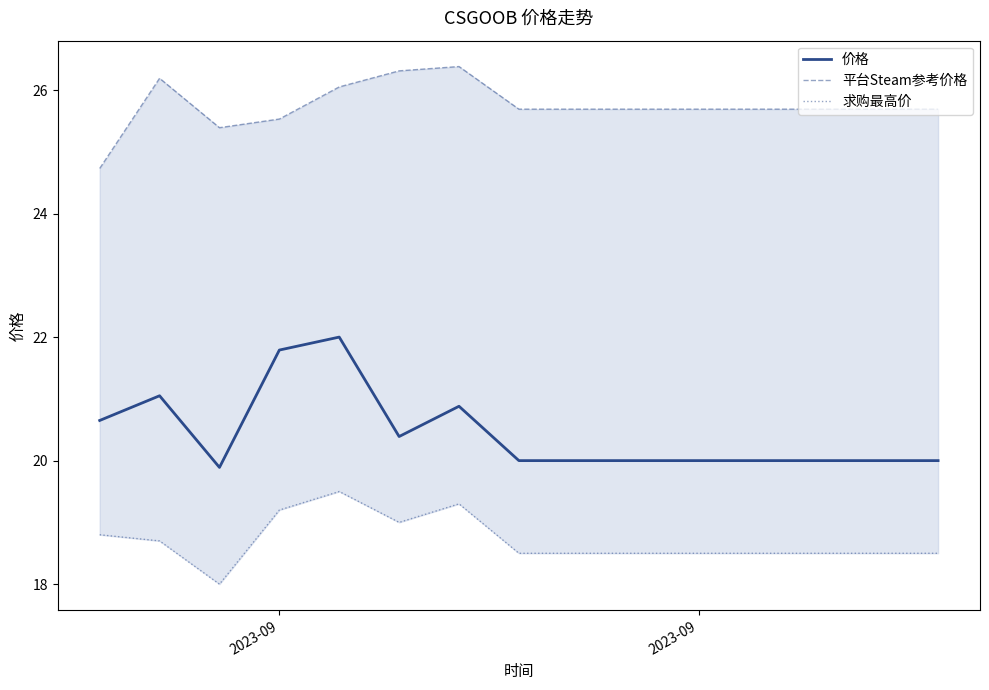

Is this an area chart (filled region under the line)?

No